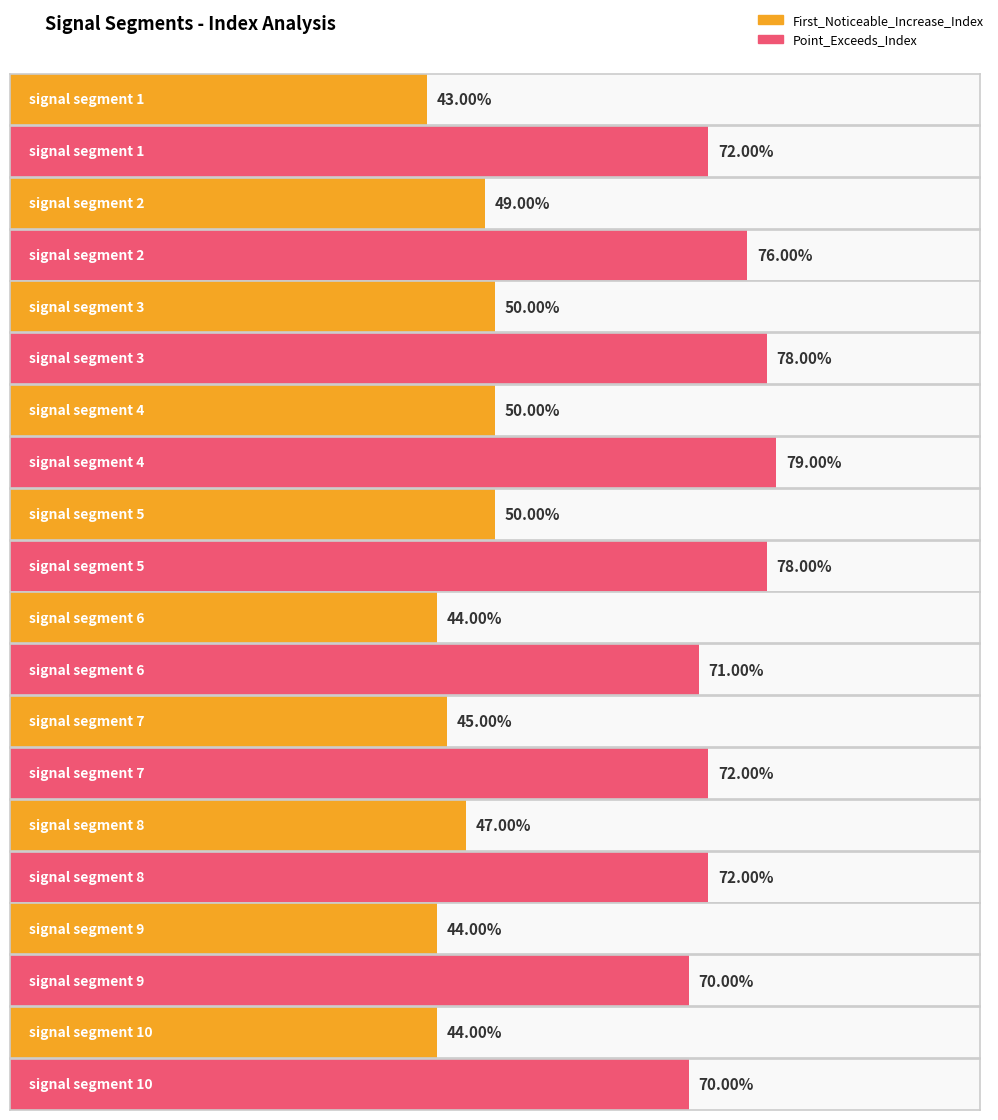

What is the sum of all First_Noticeable_Increase_Index values?

466